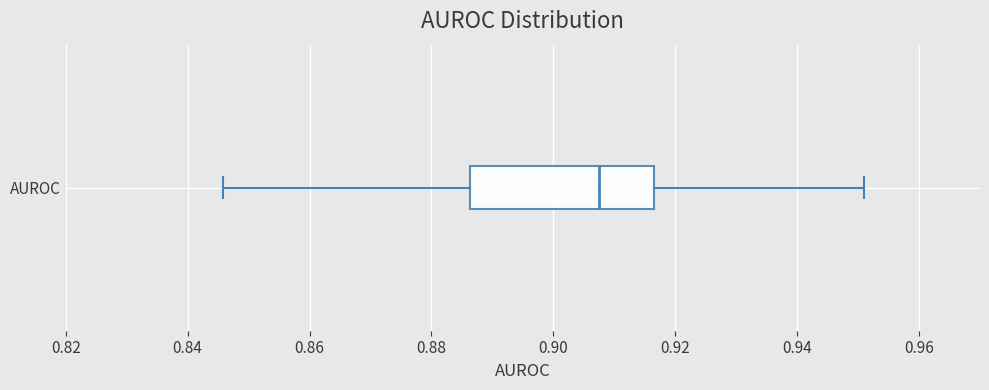

Transcribe this box plot: give where the median line is, the range the box spans, and where the two whiskers end, as read against the x-axis. The values are not printed on the chart, so give them approximately, as read against the axis.

median 0.908, box 0.886 to 0.916, whiskers 0.846 to 0.950